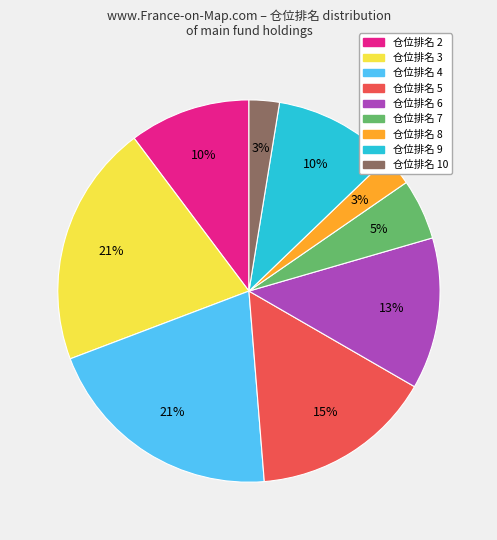

To the nearest percent, what is the average slice percentage?

11%